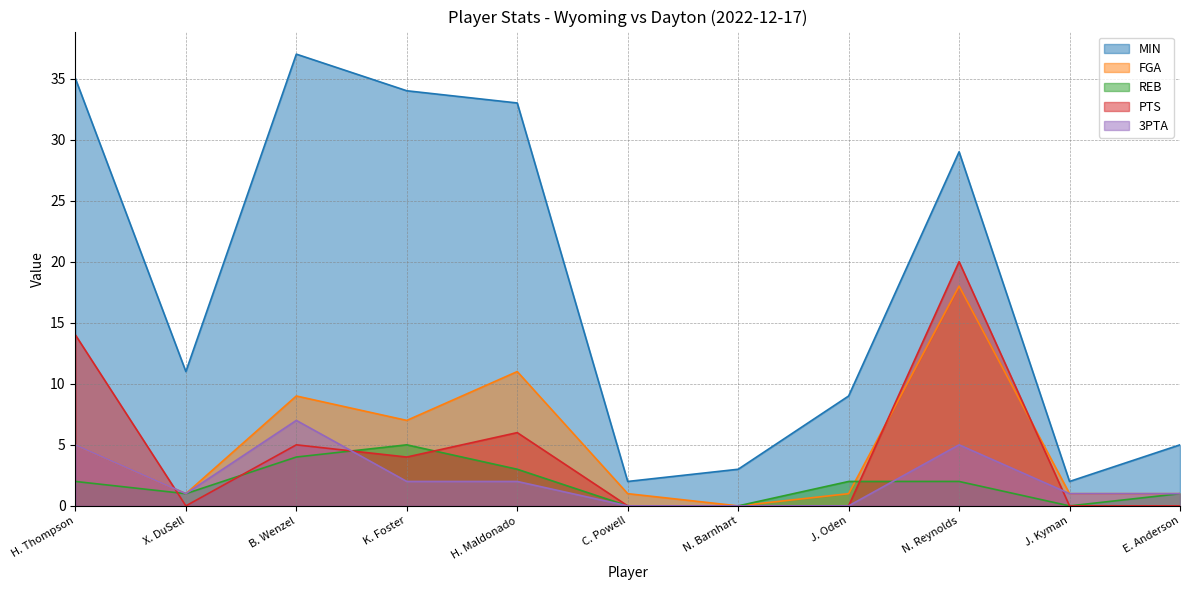

What is the approximate value of PTS at N. Reynolds, to the nearest 10?

20